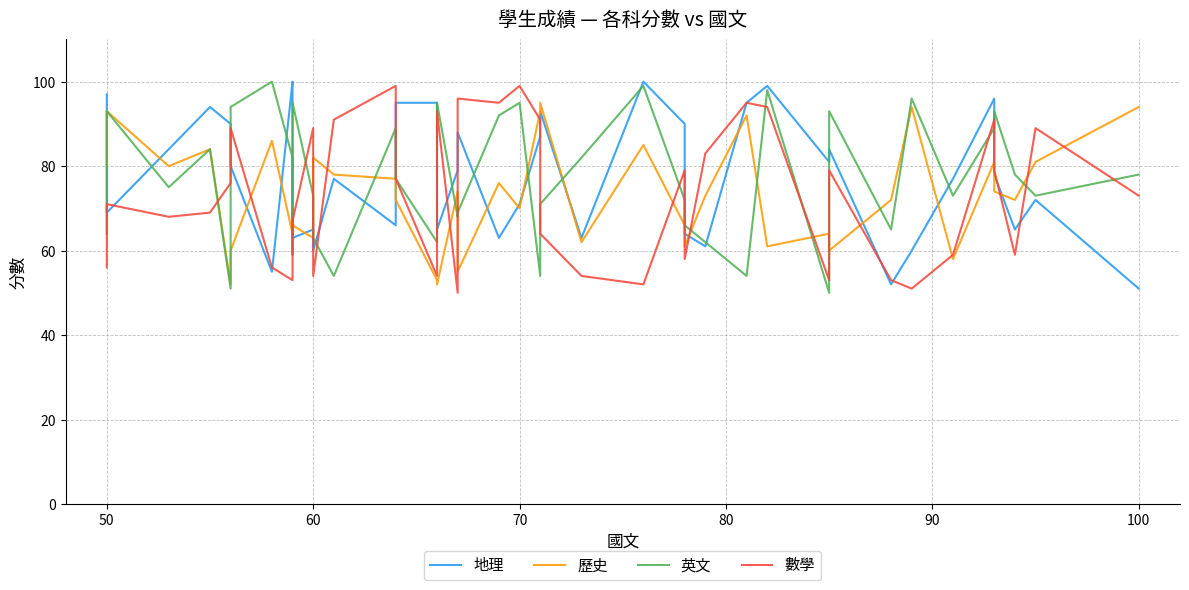

Which series has the widest spread of values?

英文